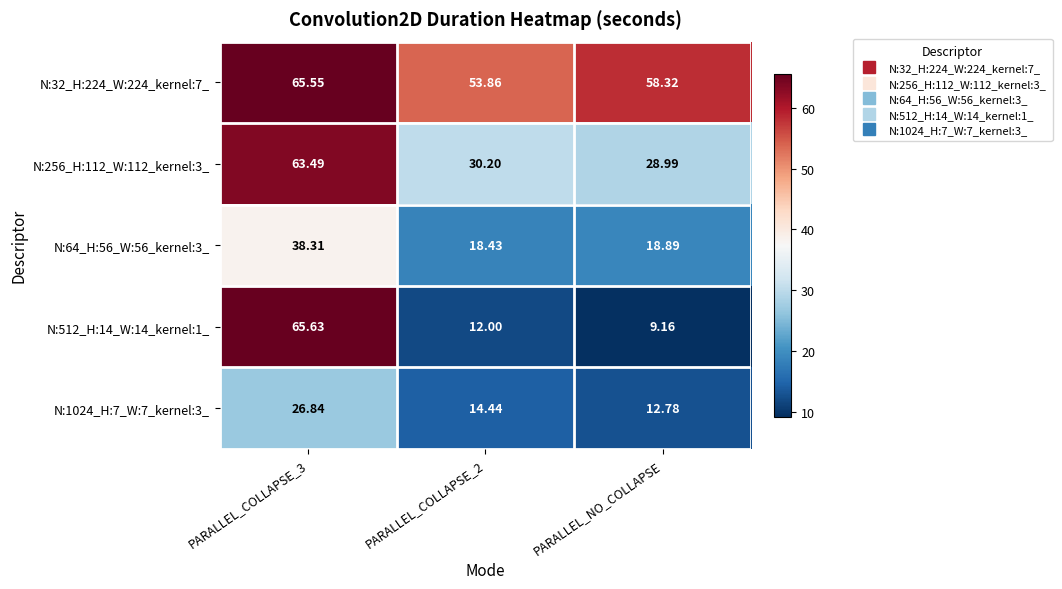

What is the greatest value displayed?

65.6